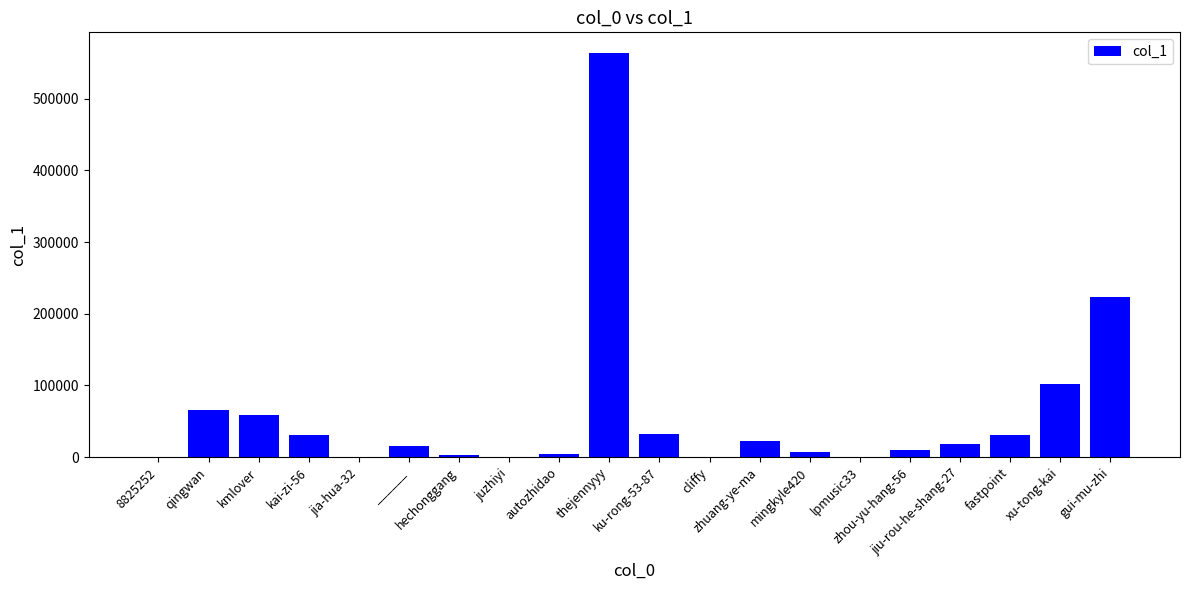

What is the sum of all values?

1189919